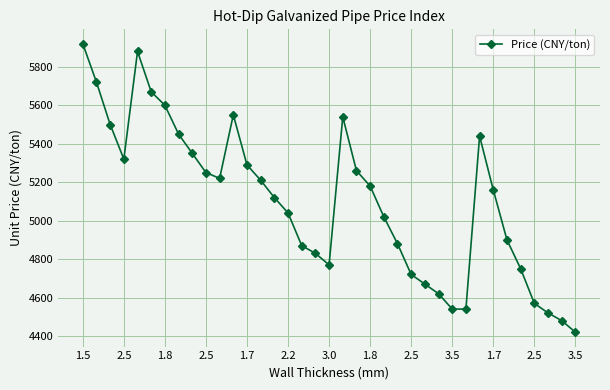

What is the value of the 19th point from the left?

4770